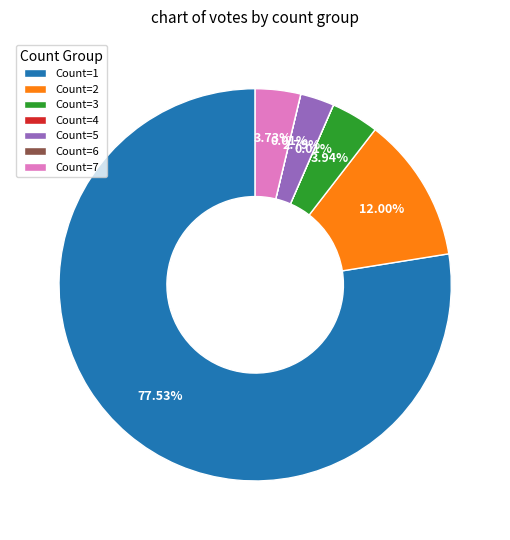

Between Count=5 and Count=3, which is larger?

Count=3